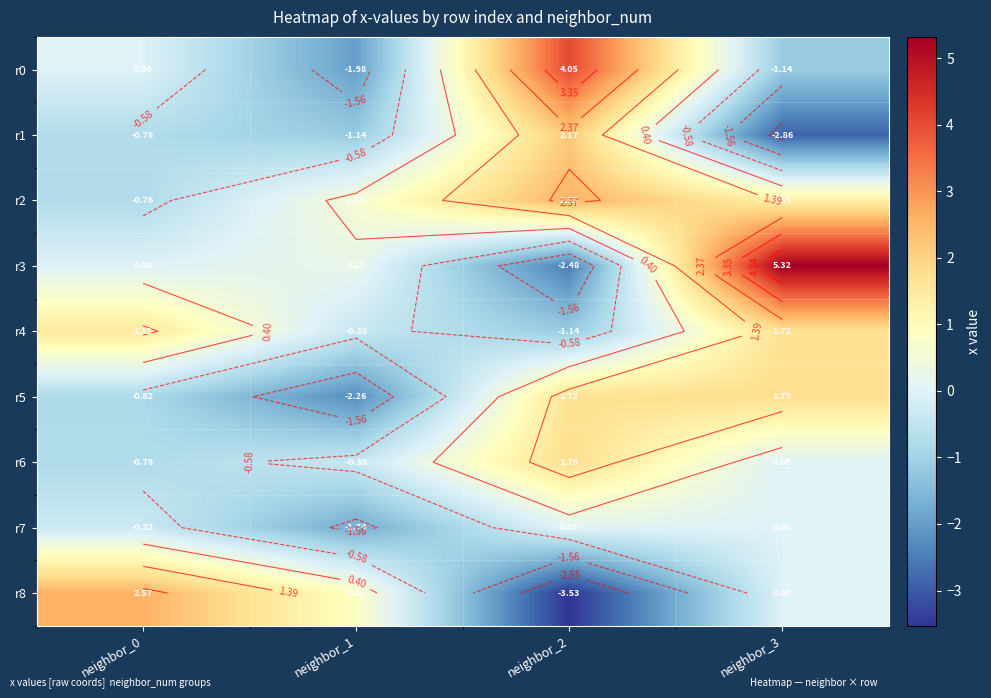

How many negative values does the r1 series have?

3